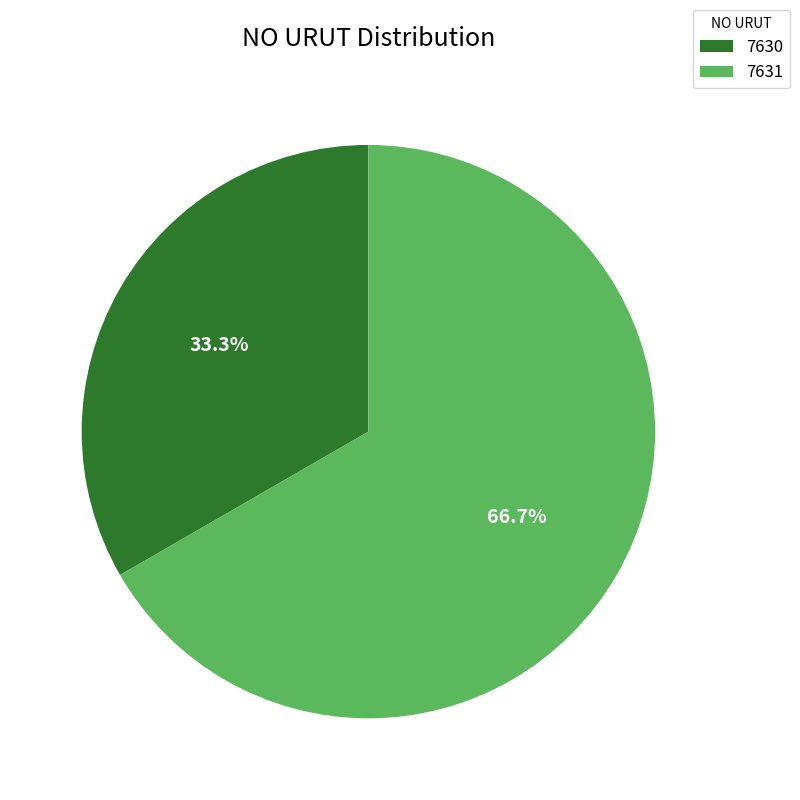

Approximately how many times larger is the value at 7630 compared to 7631?

0.5